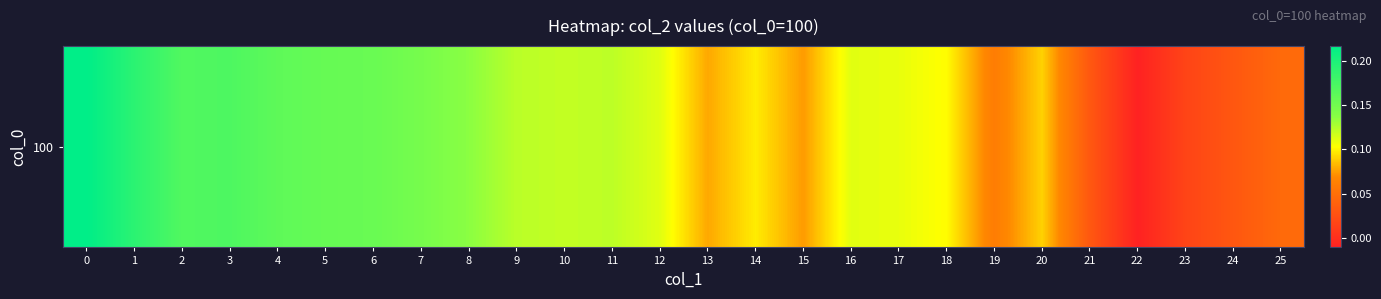

Is it true that the value at 9 is 0.2?

False